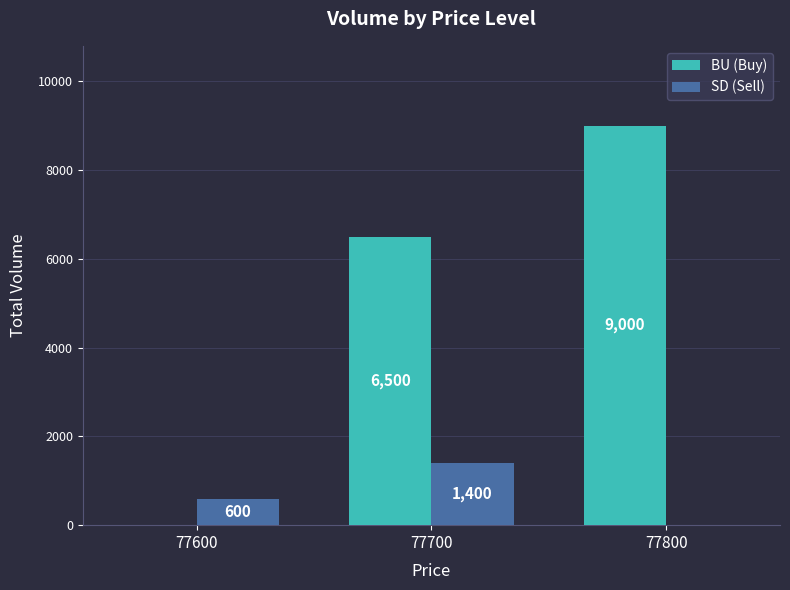

What is the total value across all series at 77800?

9000